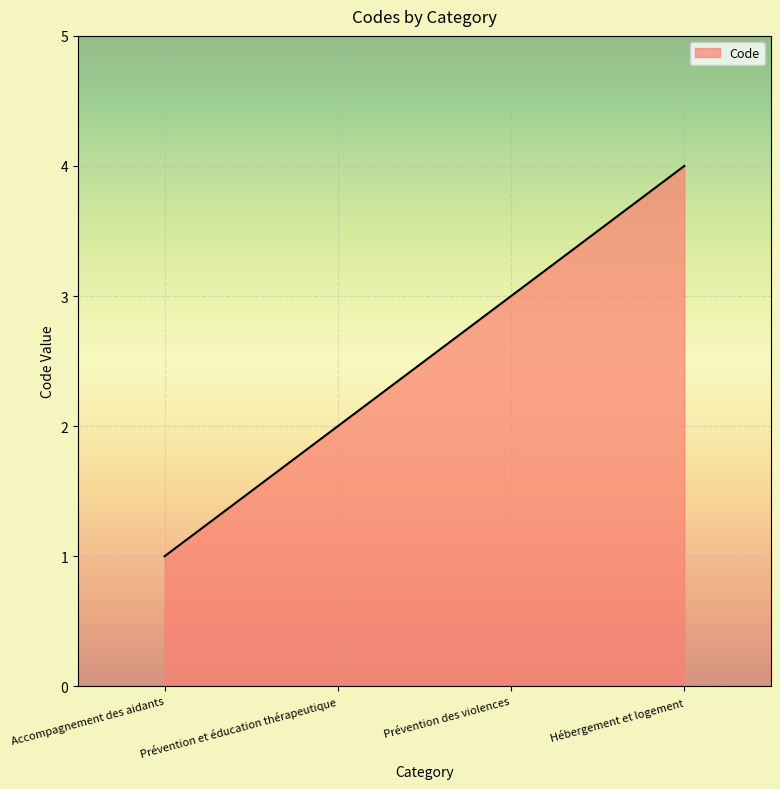

What is the ratio of the value at Accompagnement des aidants to the value at Prévention des violences?

0.3